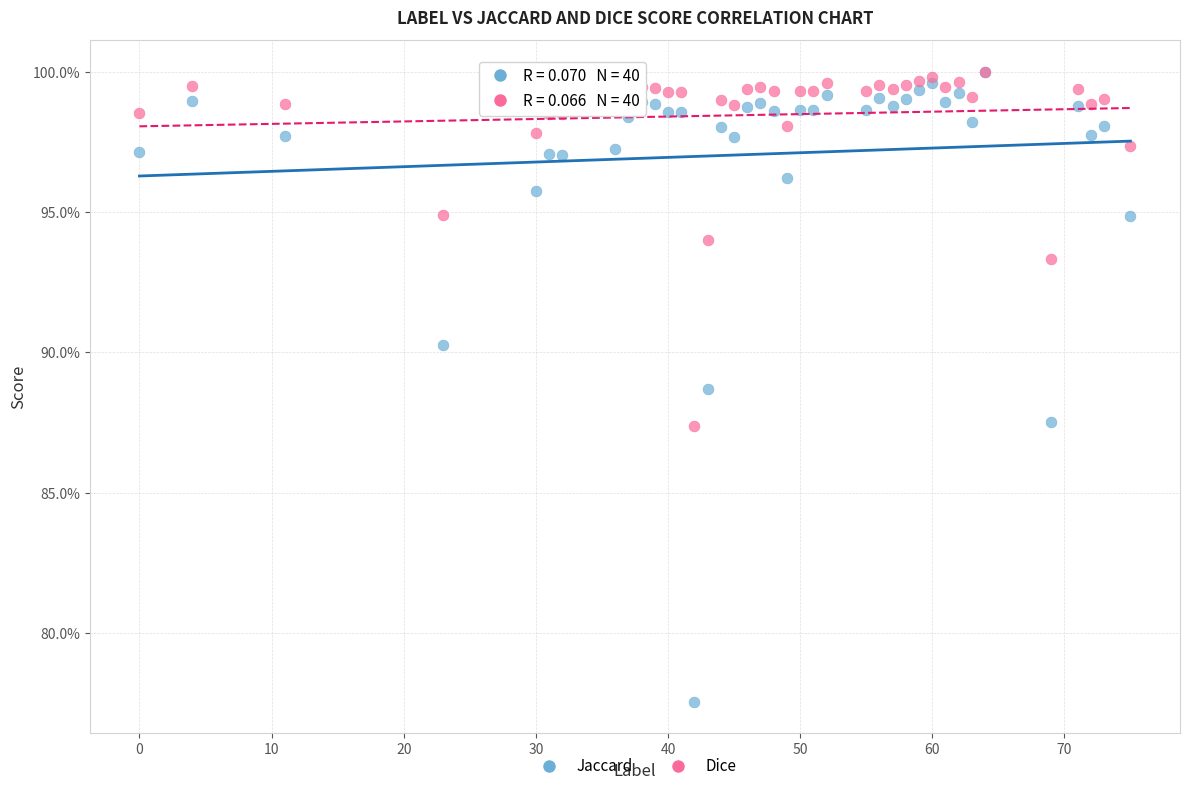

Which series contains the lowest Y value?

Jaccard